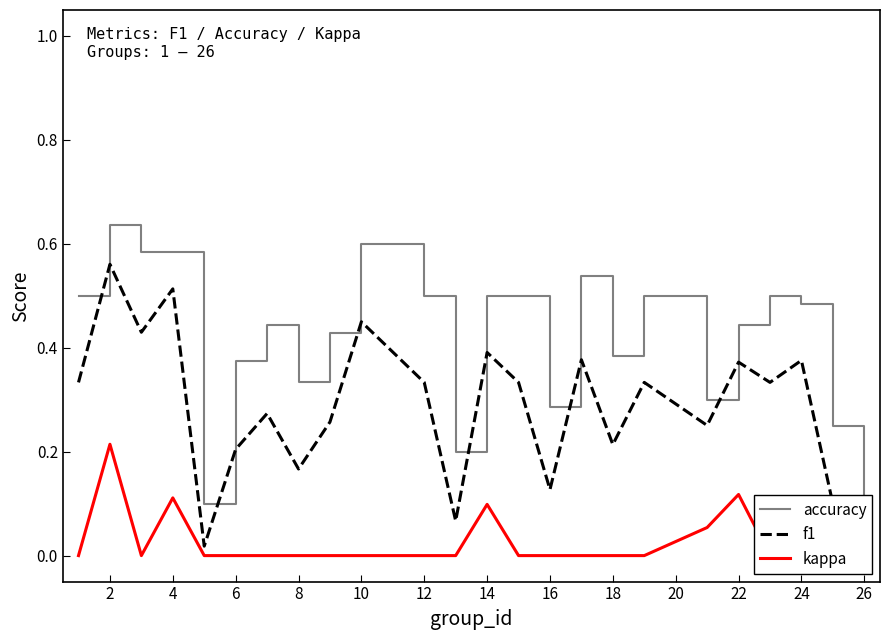

True or false: accuracy and kappa cross at least once.

False